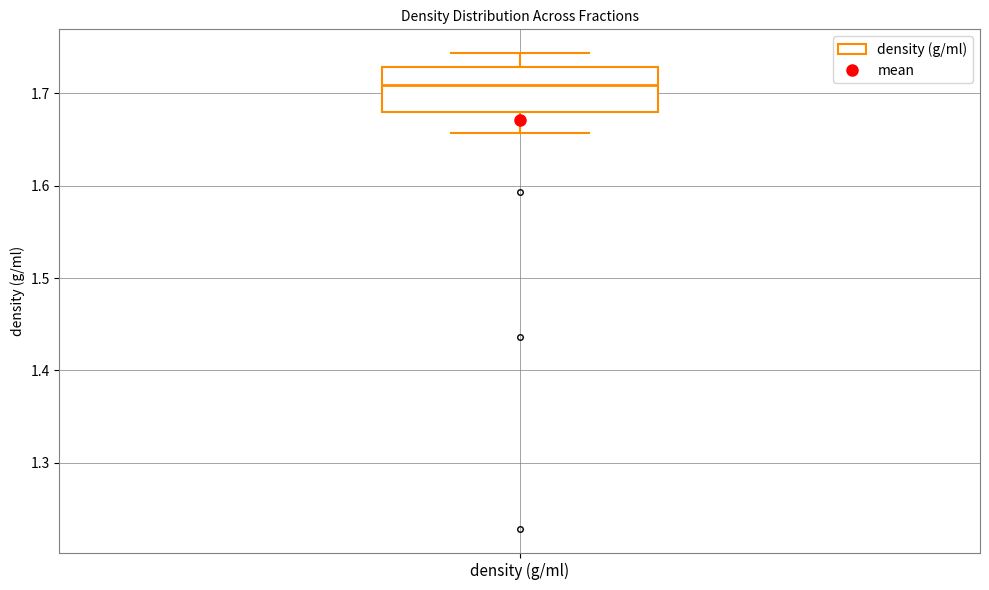

Where does the median line of the box for density (g/ml) sit on the y-axis? The values are not printed on the chart, so give them approximately, as read against the axis.

1.71